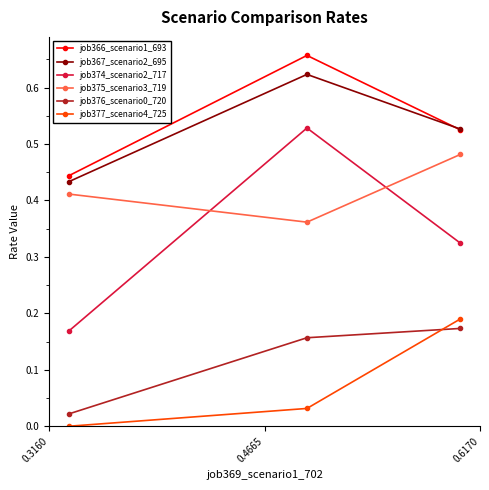

How many distinct data groups are displayed?

6